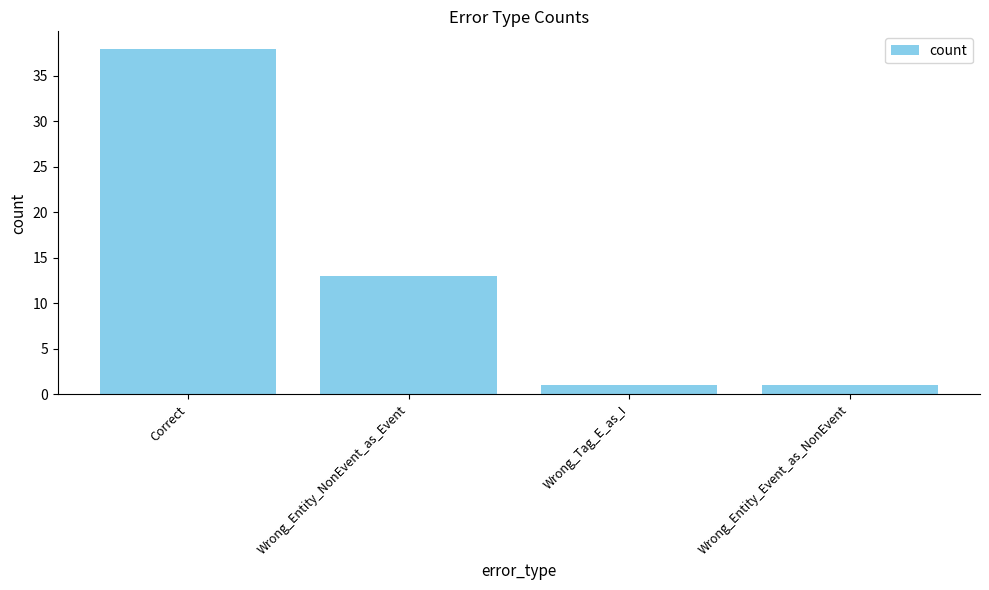

Where is the data nearest to the value 19?

Wrong_Entity_NonEvent_as_Event